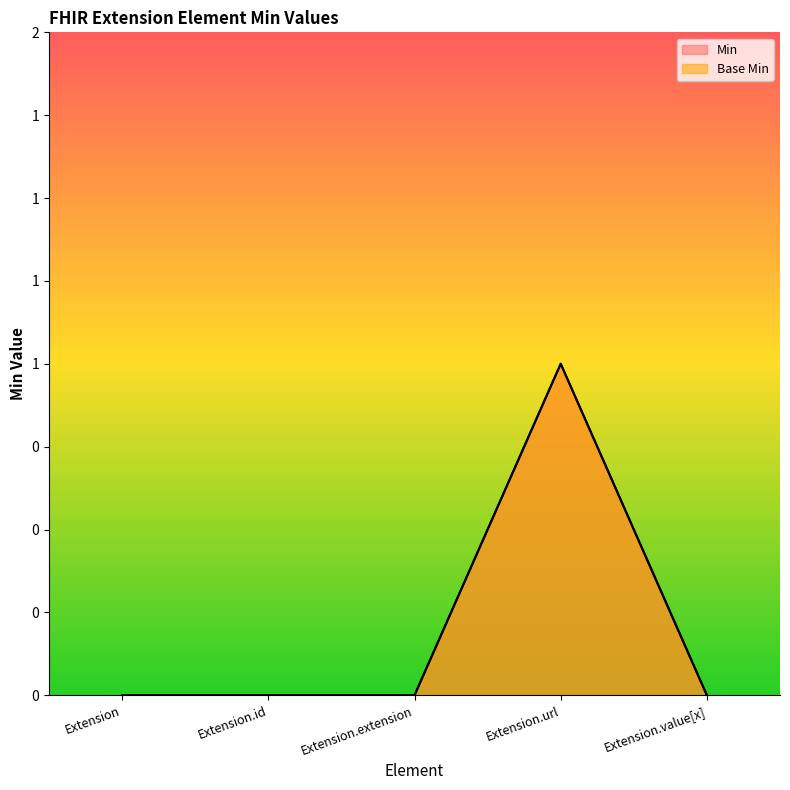

At how many categories does at least one series exceed 0?

1